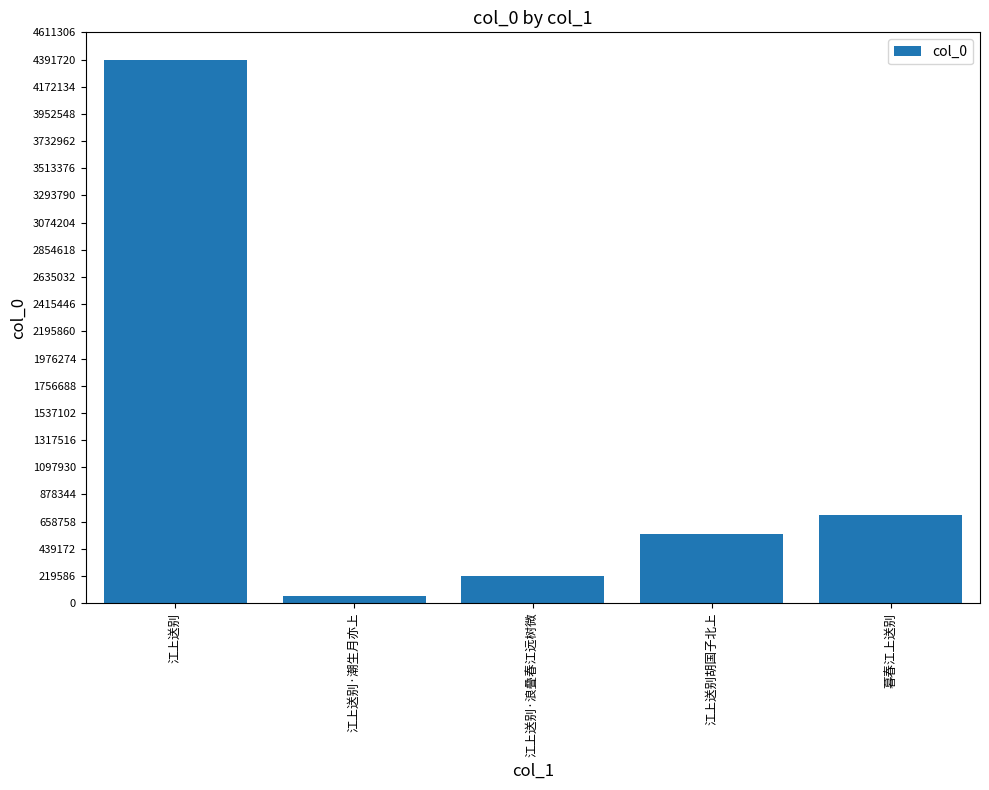

Rank the categories by value from lowest to highest.

江上送别·潮生月亦上, 江上送别·浪叠春江远树微, 江上送别胡国子北上, 暮春江上送别, 江上送别